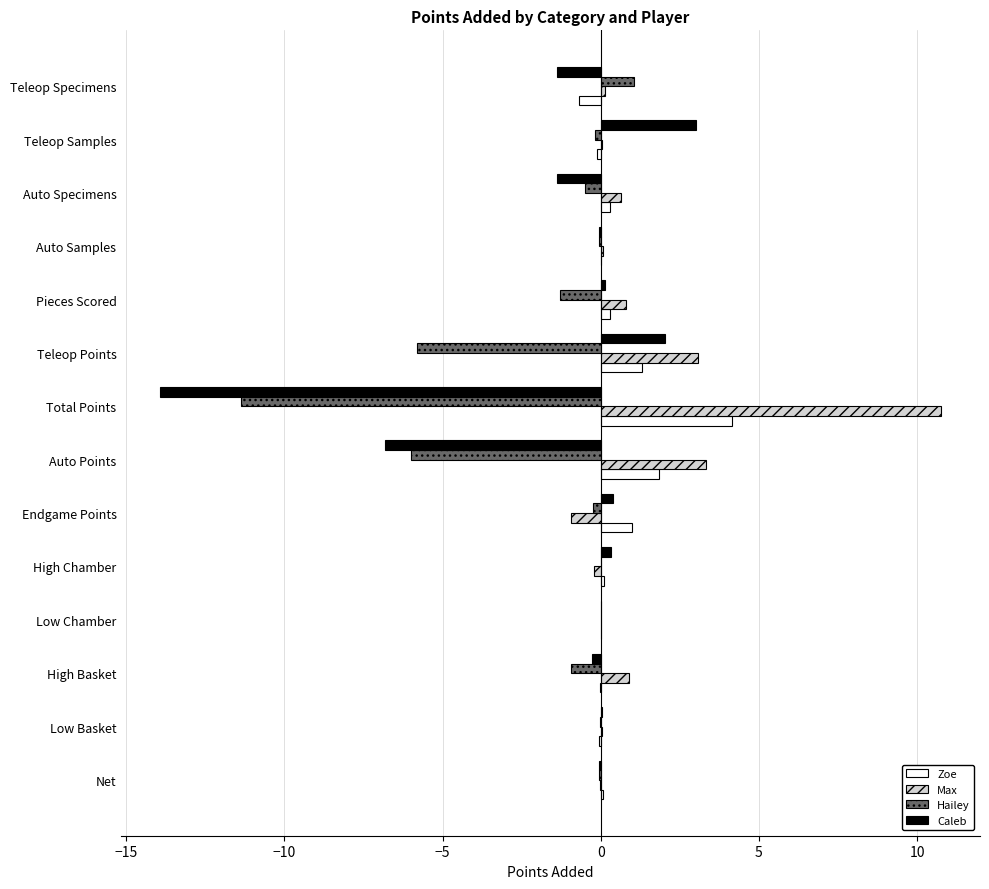

Which series has the largest total across all categories?

Max